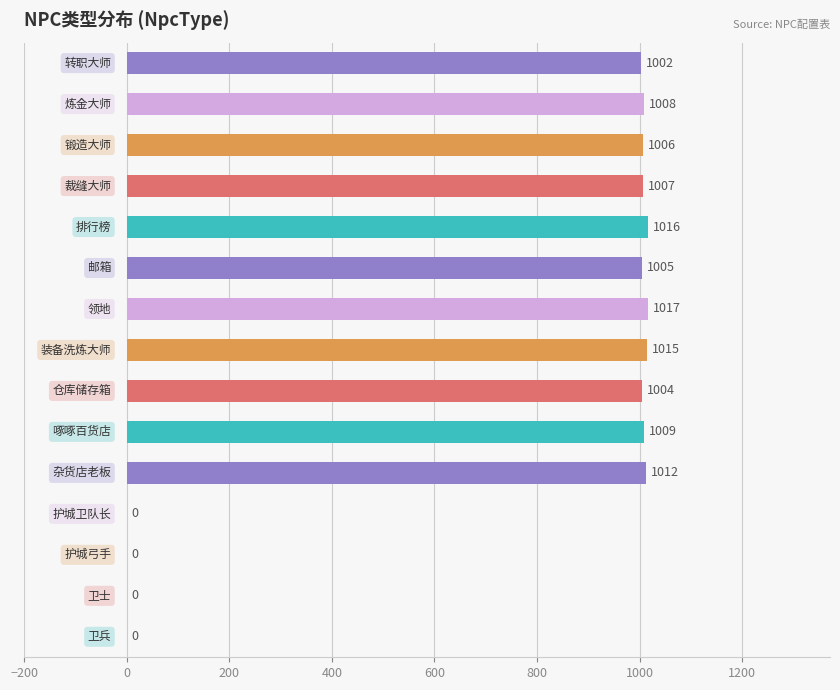

What is the greatest value displayed?

1017